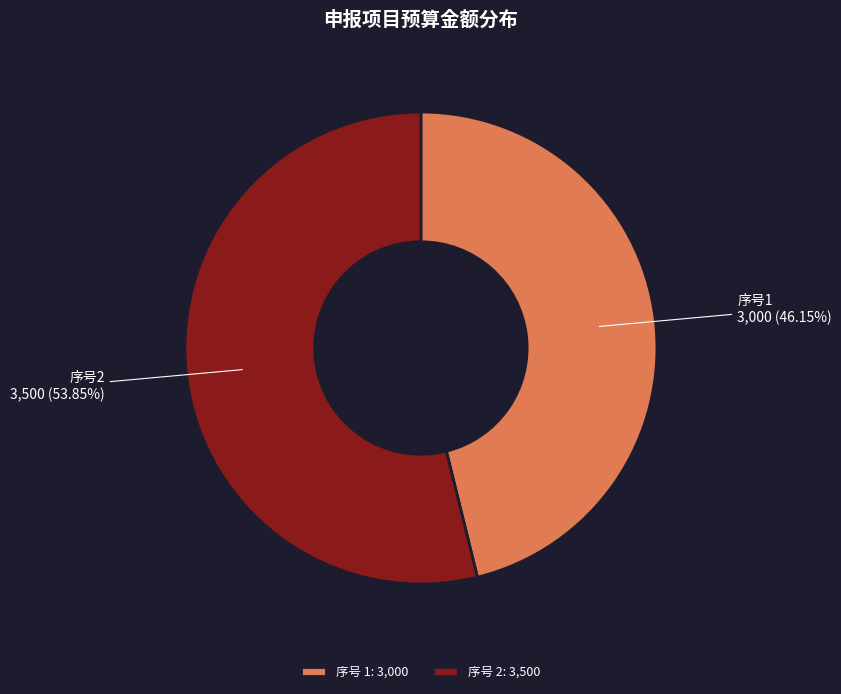

What is the smallest slice in the pie chart?

序号 1: 3,000